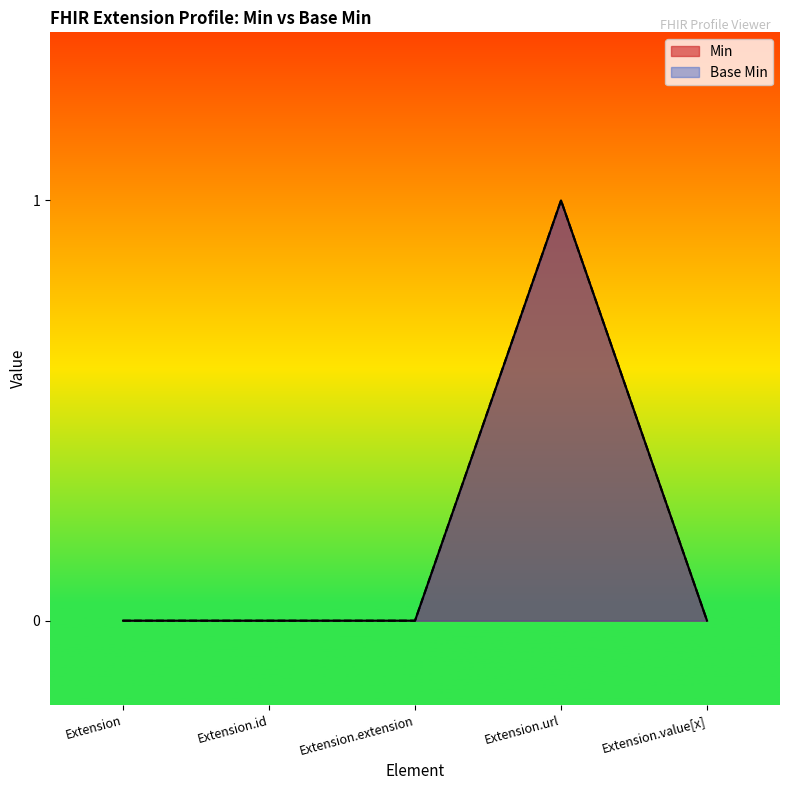

Which series has the largest total across all categories?

Min